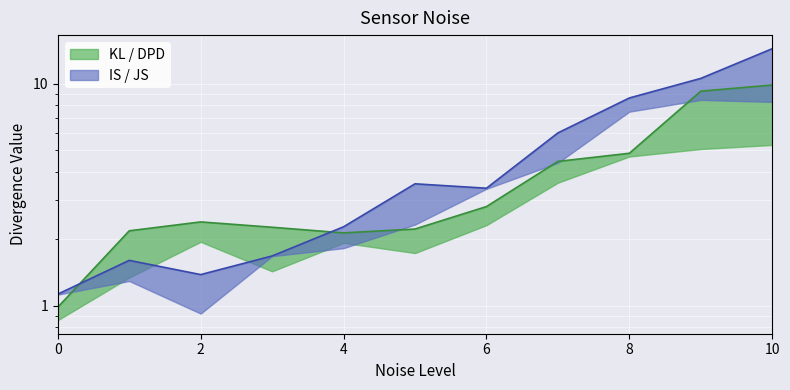

True or false: DPD and IS cross at least once.

True